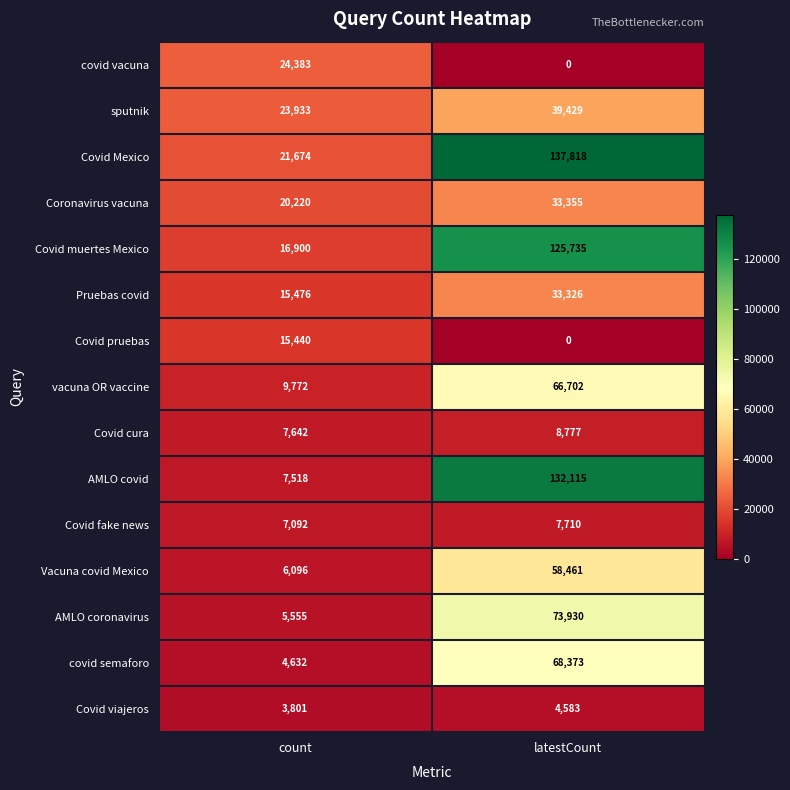

At which category is the sum across all series the highest?

latestCount